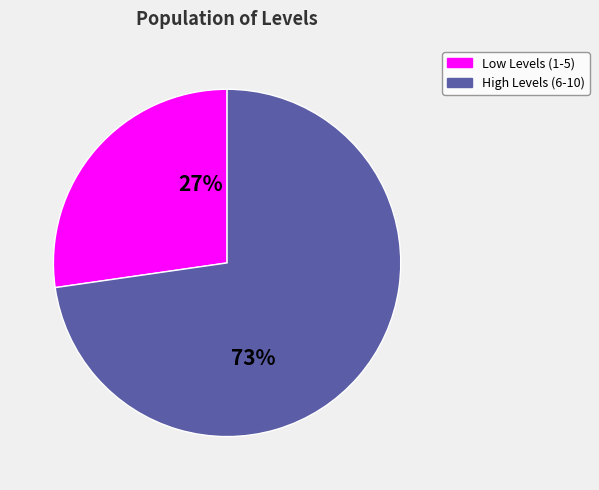

What is the largest slice in the pie chart?

High Levels (6-10)